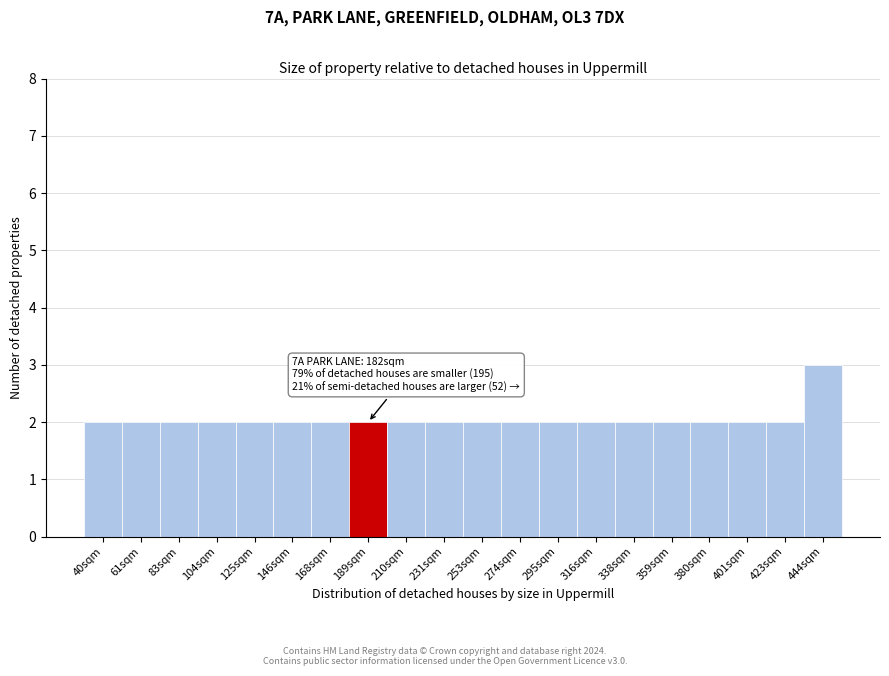

Reading right to left, transcribe all the data shown in this chart.

3	2	2	2	2	2	2	2	2	2	2	2	2	2	2	2	2	2	2	2